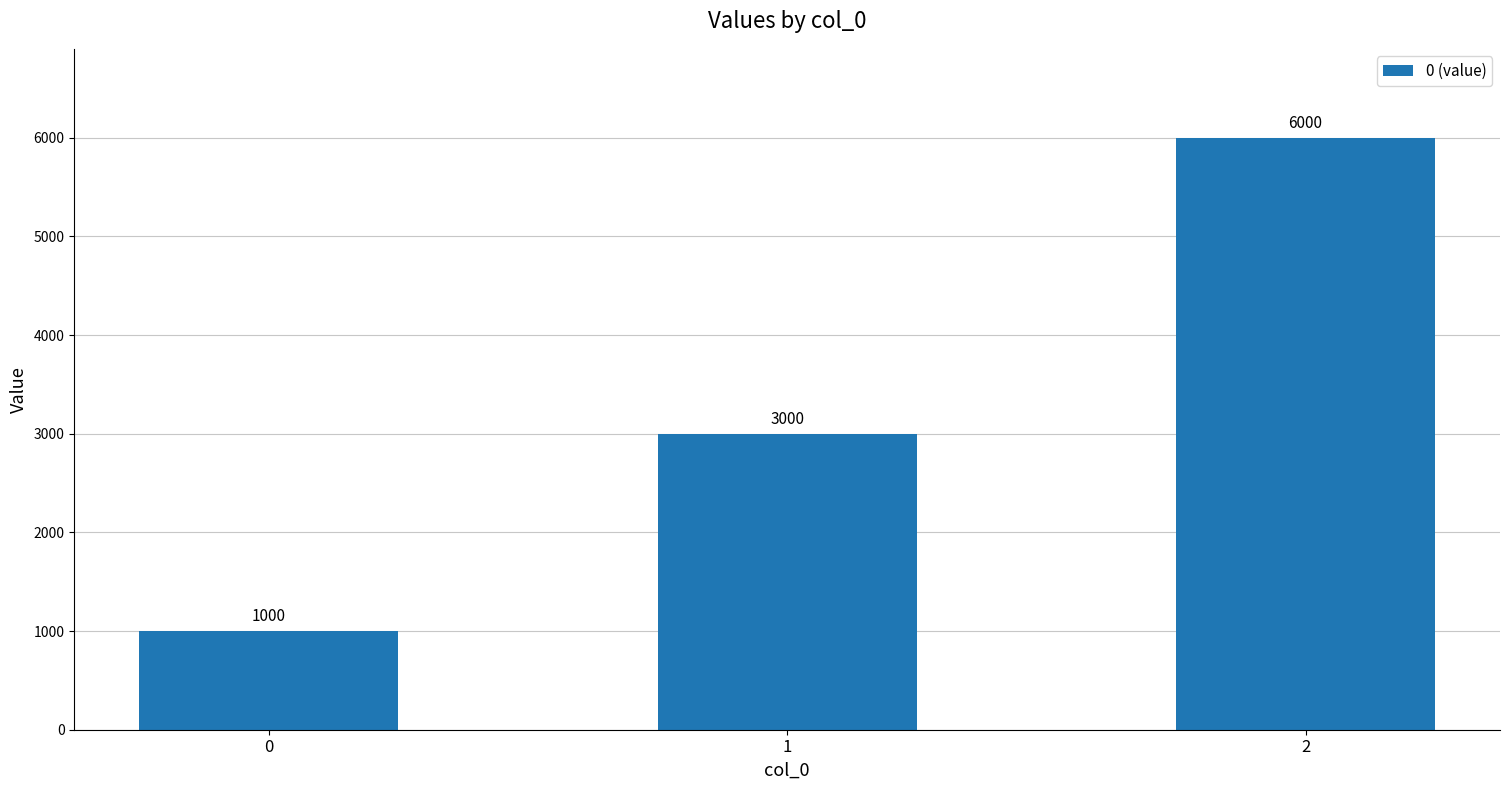

What is the smallest value displayed?

1000